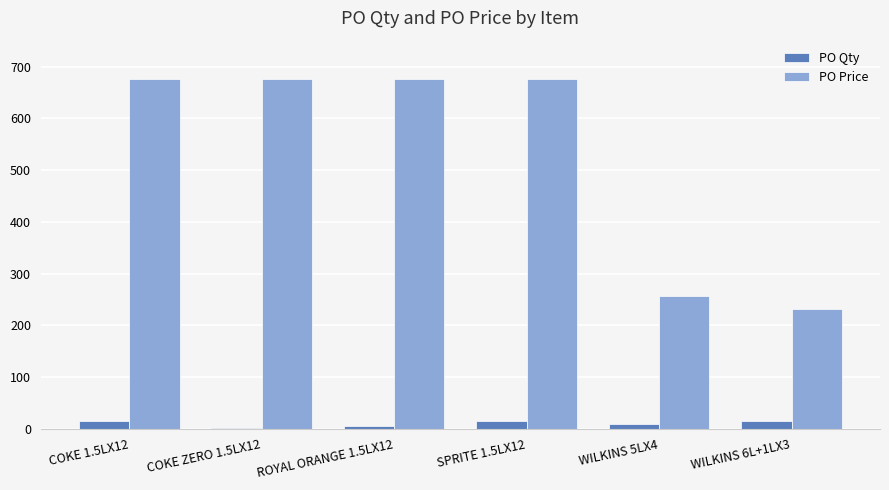

The PO Price series shows 958.7 at ROYAL ORANGE 1.5LX12. True or false?

False